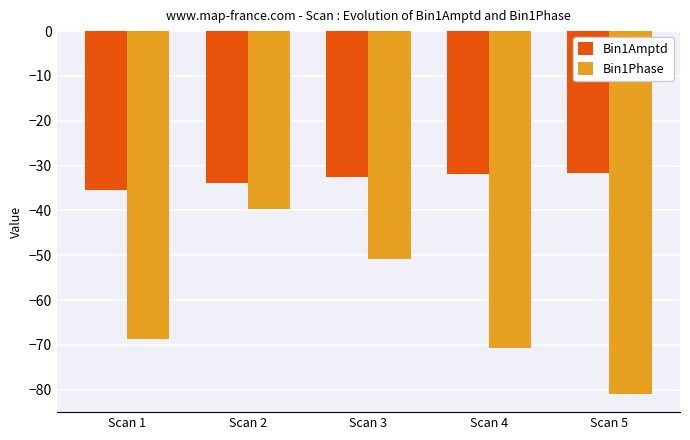

List the series in order of their overall mean, lowest first.

Bin1Phase, Bin1Amptd